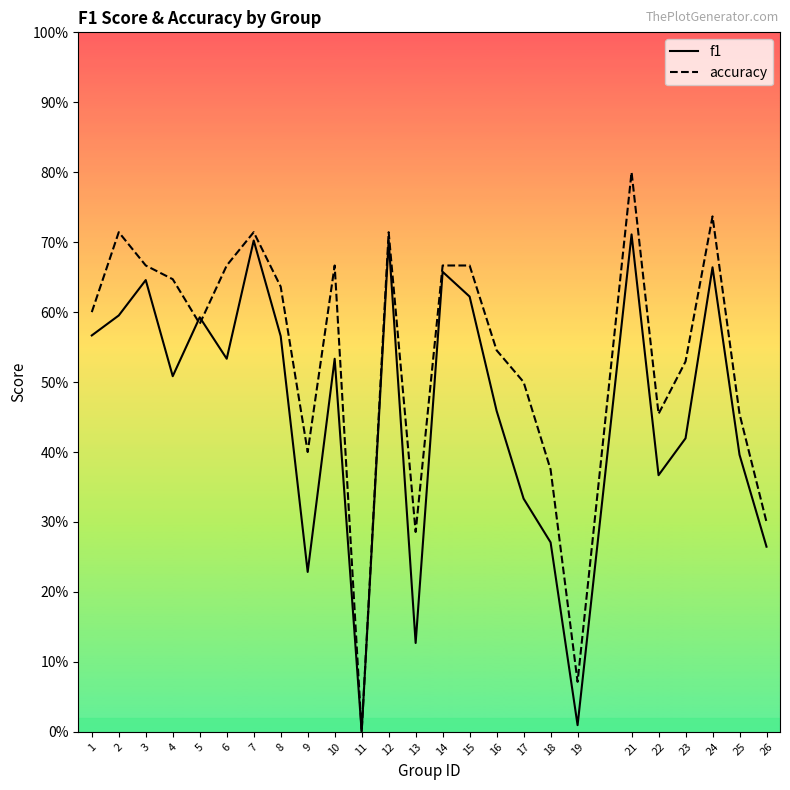

At which label does accuracy reach its peak?

21